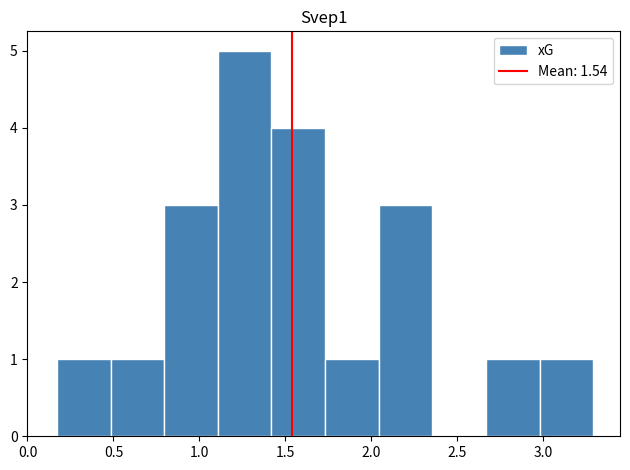

Reading left to right, list every bar in this chart as the range it spans on the x-axis followed by its height. Neither the bar edges nor the heights are printed on the chart, so give them approximately, as read against the axes.

0.15 to 0.50: 1
0.50 to 0.80: 1
0.80 to 1.10: 3
1.10 to 1.40: 5
1.40 to 1.75: 4
1.75 to 2.05: 1
2.05 to 2.35: 3
2.35 to 2.65: 0
2.65 to 3.00: 1
3.00 to 3.30: 1